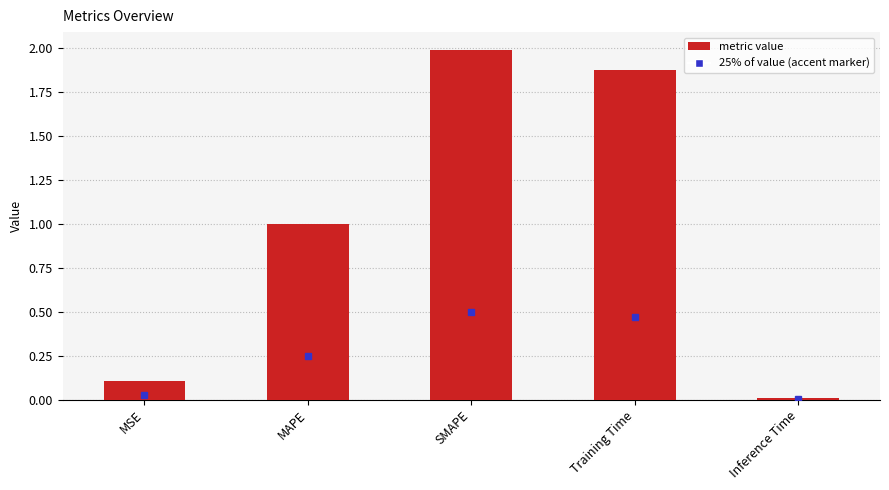

Are the bars grouped side by side (vs. stacked)?

No